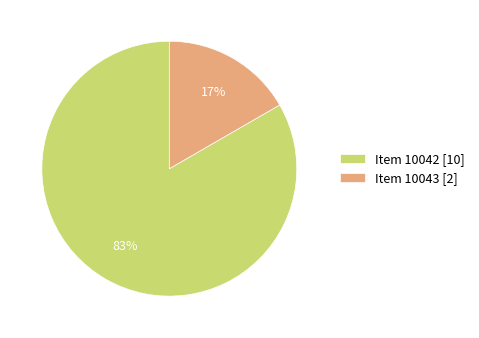

Does Item 10042 [10] account for over 50% of the chart?

Yes